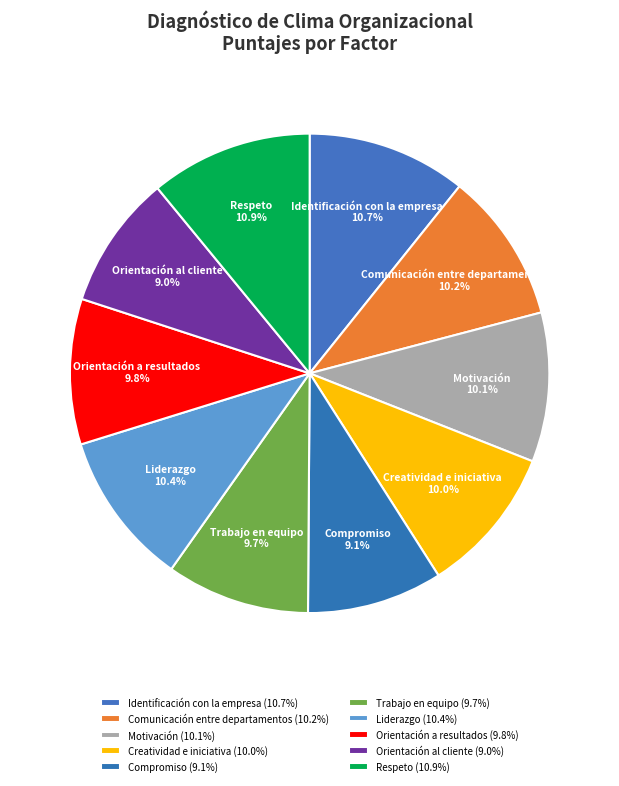

To the nearest percent, what percentage of the pie is Comunicación entre departamentos?

10%